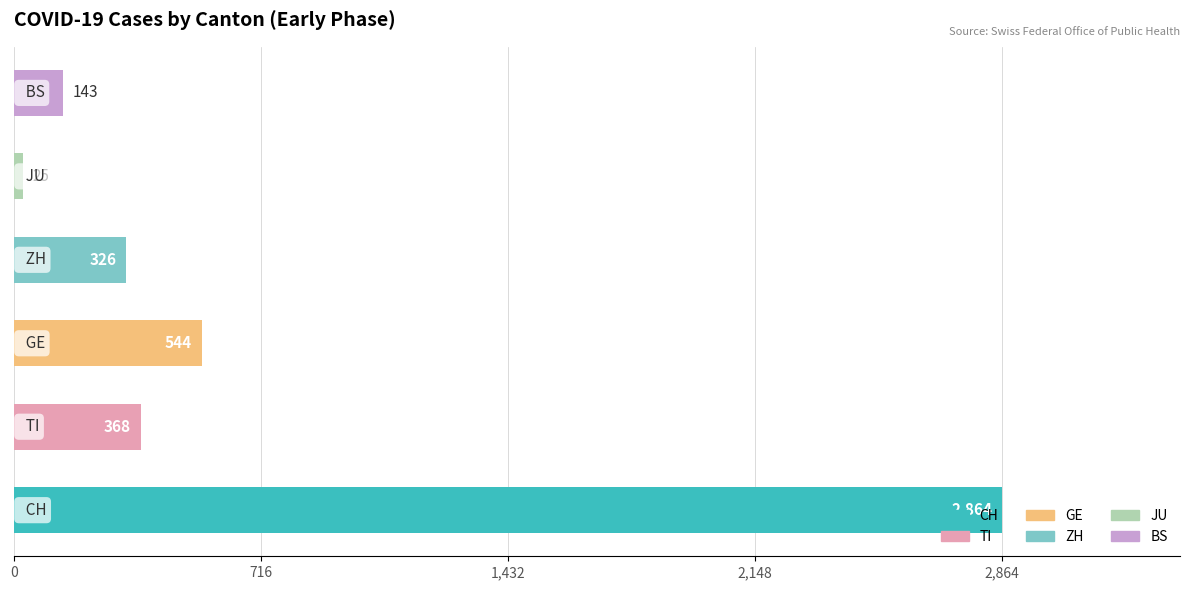

What is the difference between the maximum and minimum values?

2839